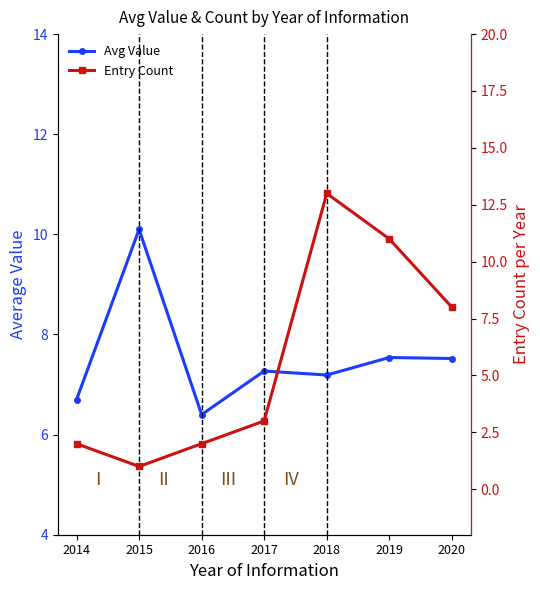

Is it true that Entry Count equals 3.0 at 2017?

True